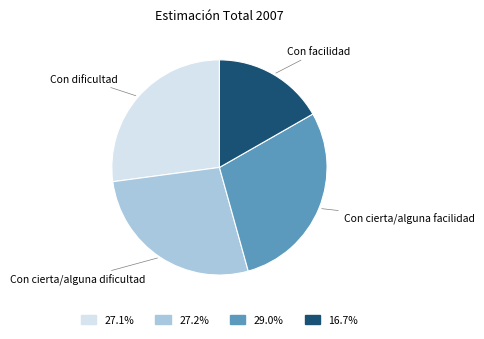

Is there any slice that represents more than half of the pie?

No